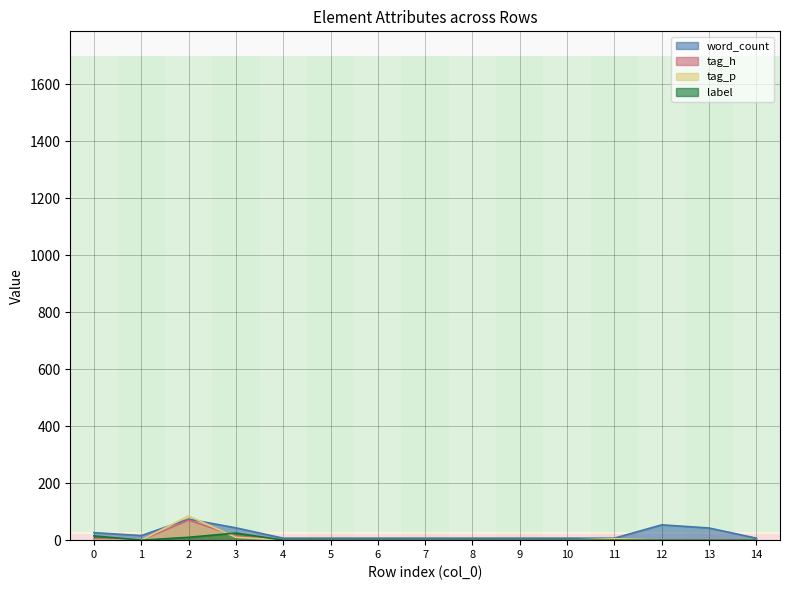

Count the number of data series in this chart.

4